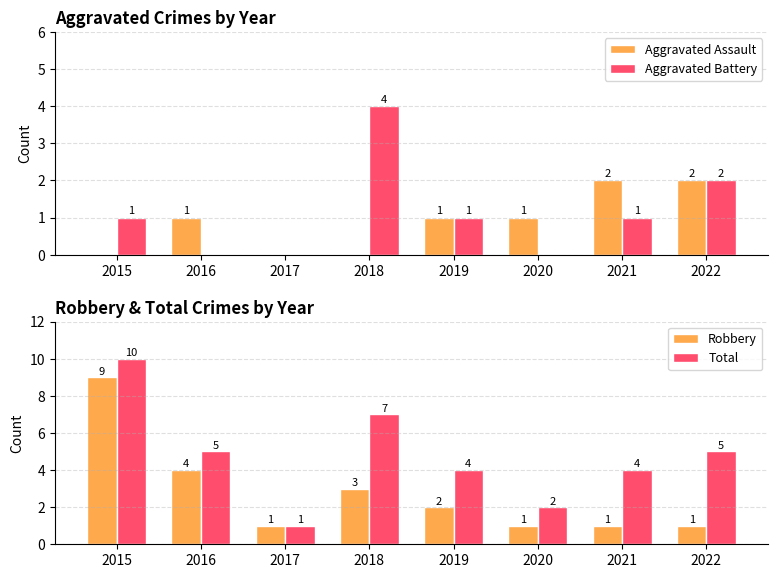

Between 2022 and 2021, which is larger?

2022